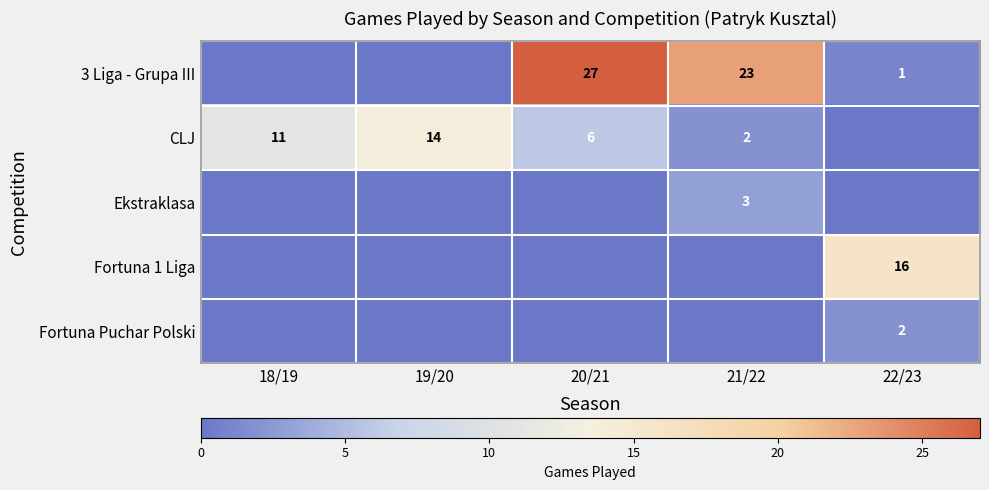

True or false: CLJ has a value of 11 at 18/19.

True